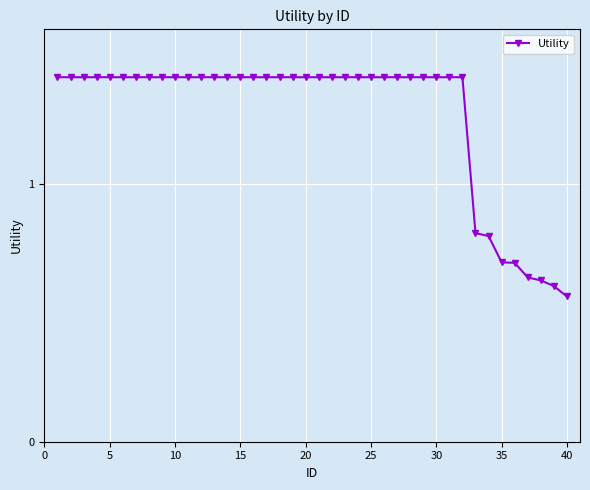

Does the chart display data point markers on the line(s)?

Yes